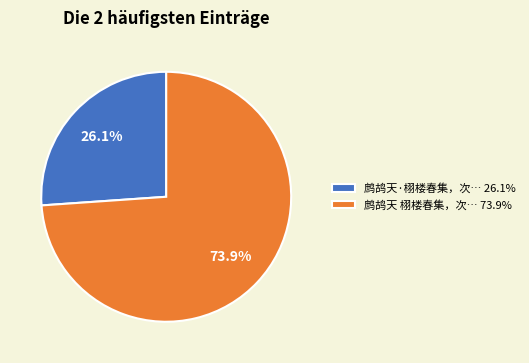

Between 鹧鸪天·栩楼春集，次… 26.1% and 鹧鸪天 栩楼春集，次… 73.9%, which is larger?

鹧鸪天 栩楼春集，次… 73.9%